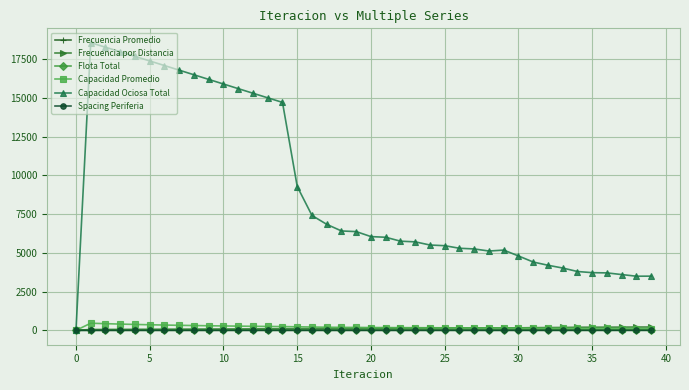

Count the number of categories in the chart.

40